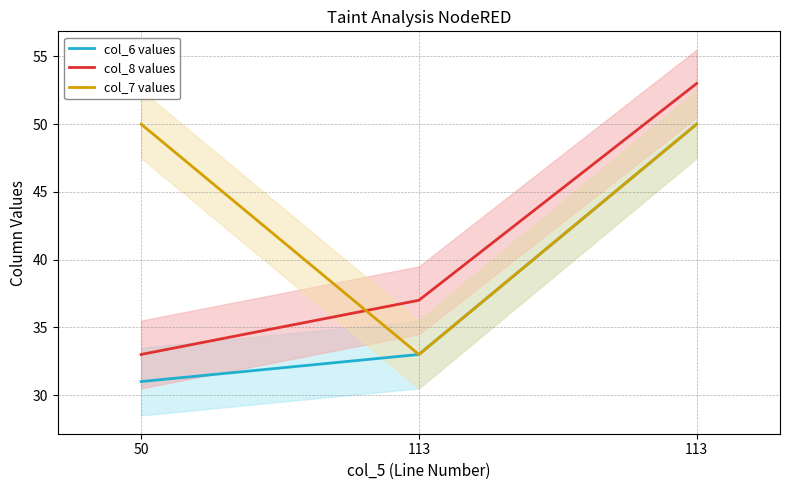

Which series changed the most between 50 and 113?

col_8 values